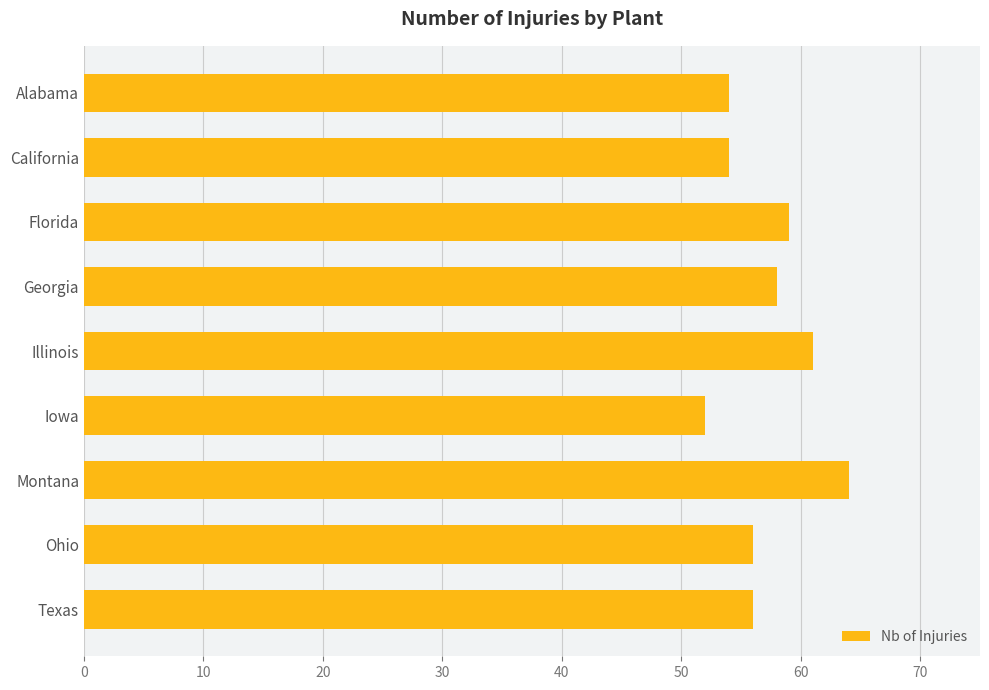

True or false: the data shows 91 at Georgia.

False